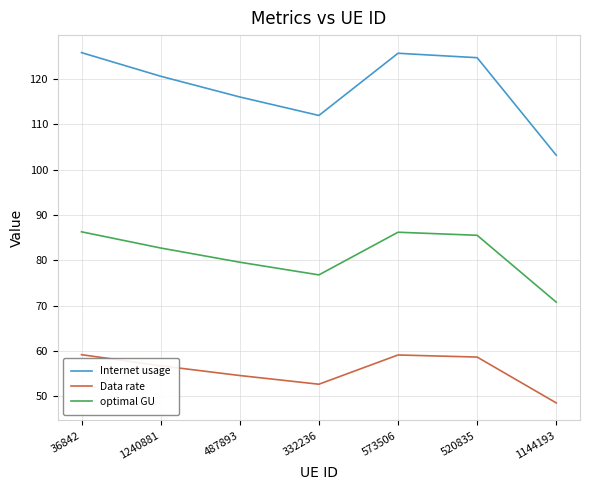

True or false: Data rate has a value of 31.9 at 332236.

False